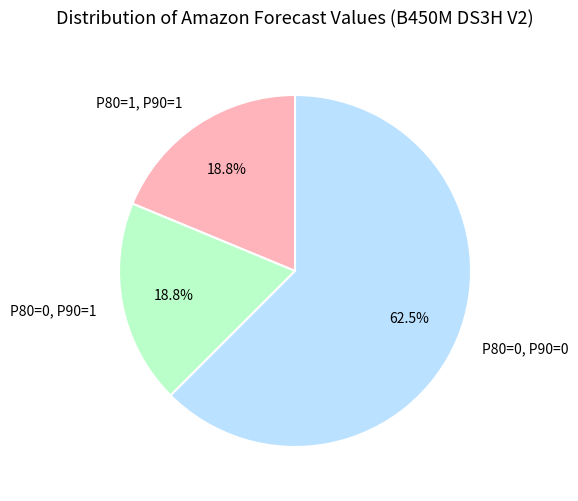

Which slice is the largest?

P80=0, P90=0